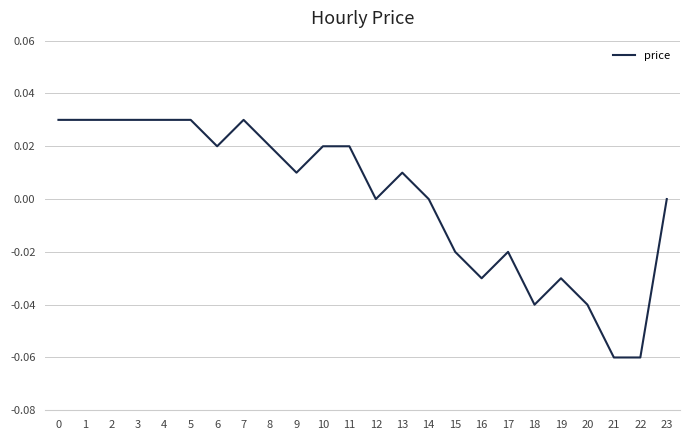

Which has a higher value, 9 or 10?

10